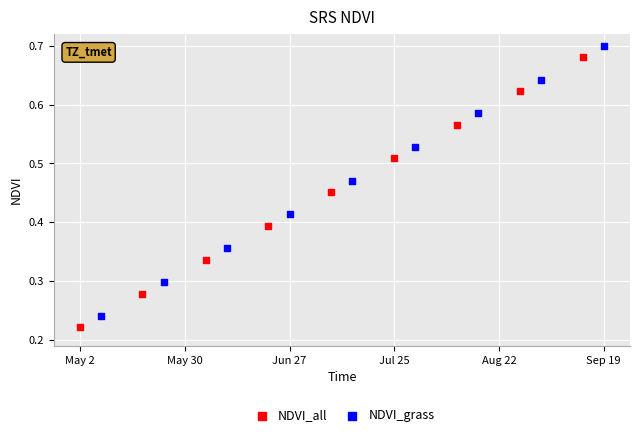

Which series reaches the minimum Y coordinate?

NDVI_all